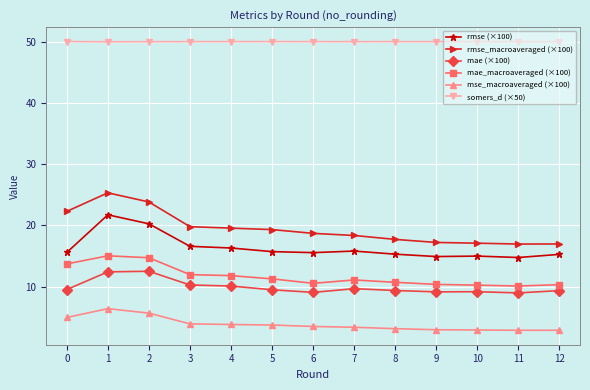

Which series has the largest range (max minus min)?

rmse_macroaveraged (×100)